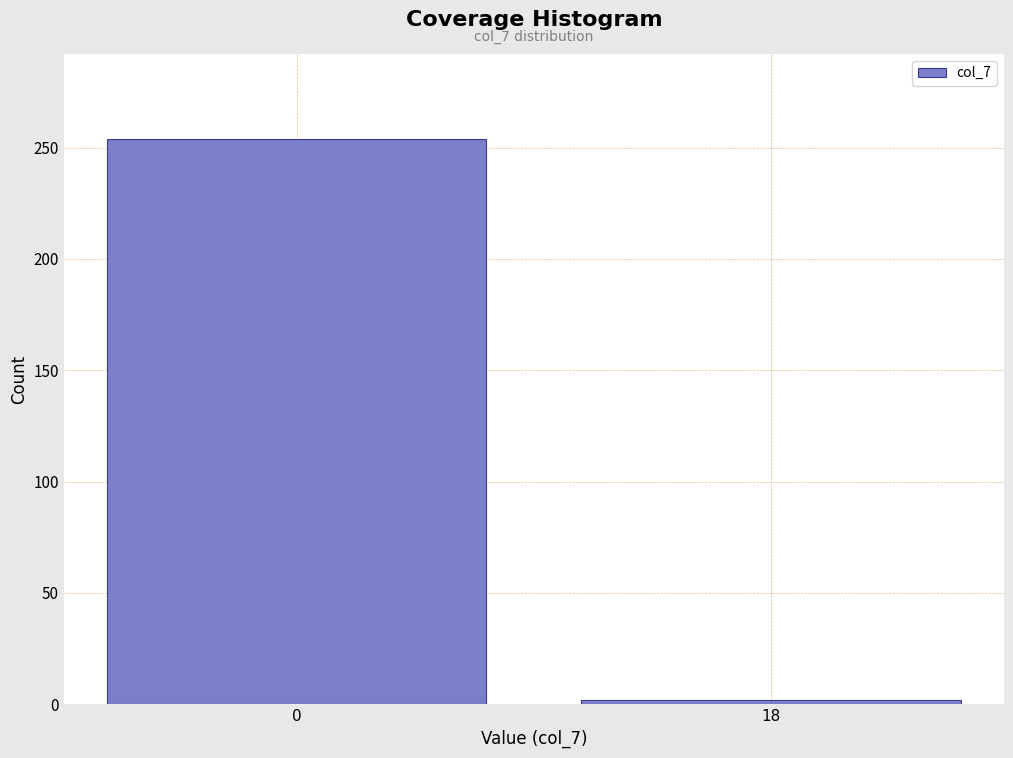

Reading left to right, extract all data points from this chart.

254	2